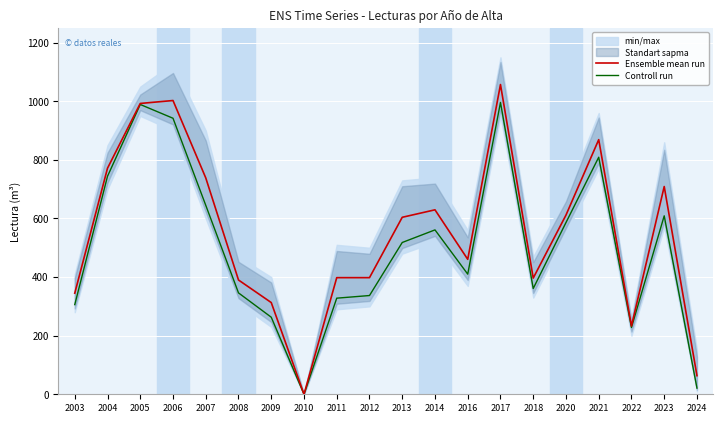

Is this an area chart (filled region under the line)?

No